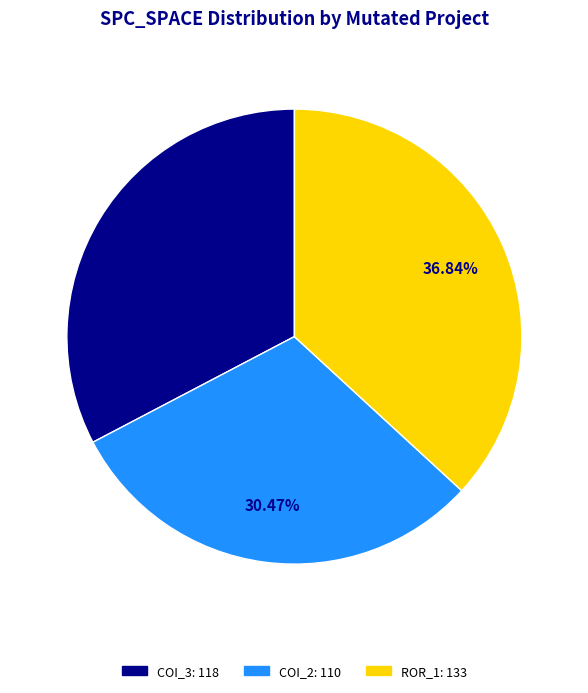

To the nearest percent, what is the average slice percentage?

33%